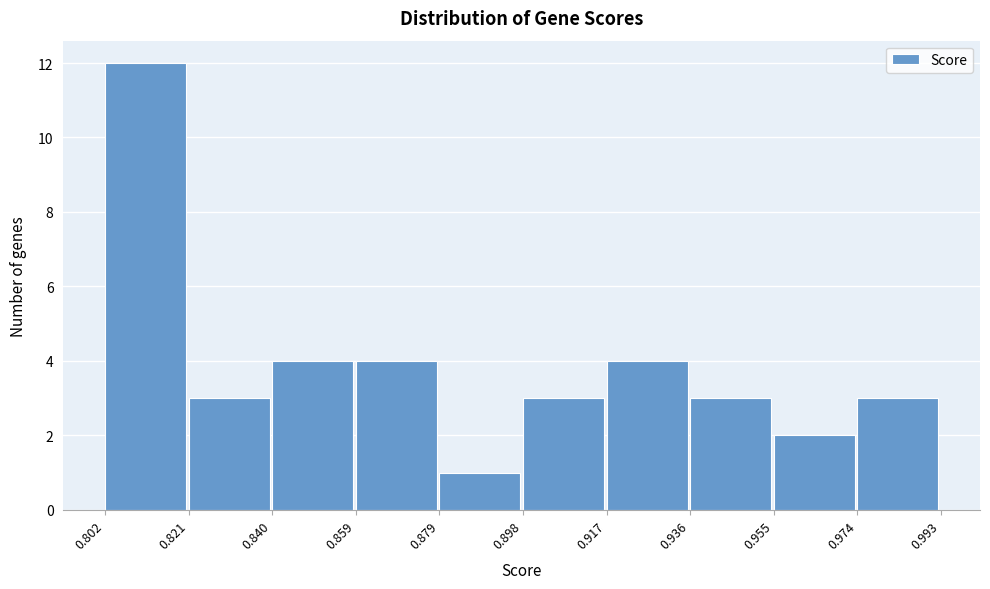

What is the height of the bar covering 0.859 to 0.879 on the x-axis? The values are not printed on the chart, so give them approximately, as read against the axis.

4